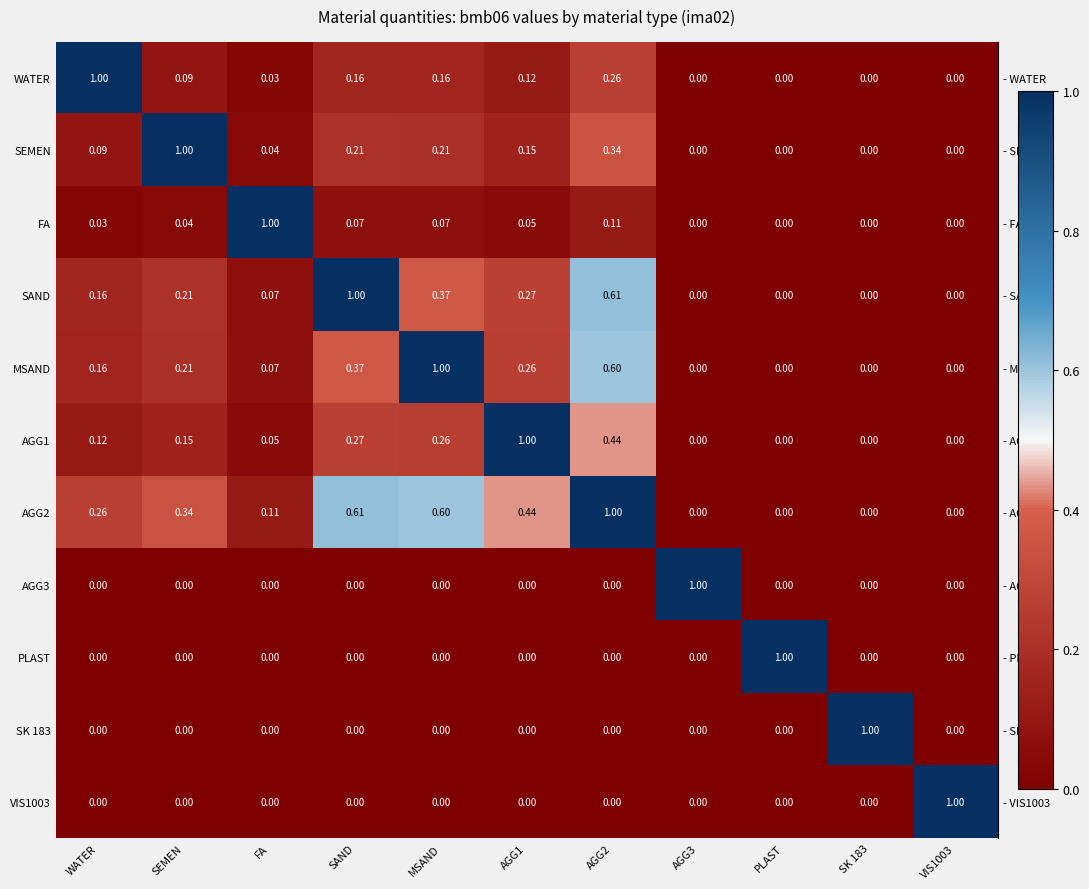

At which label does SEMEN reach its peak?

SEMEN